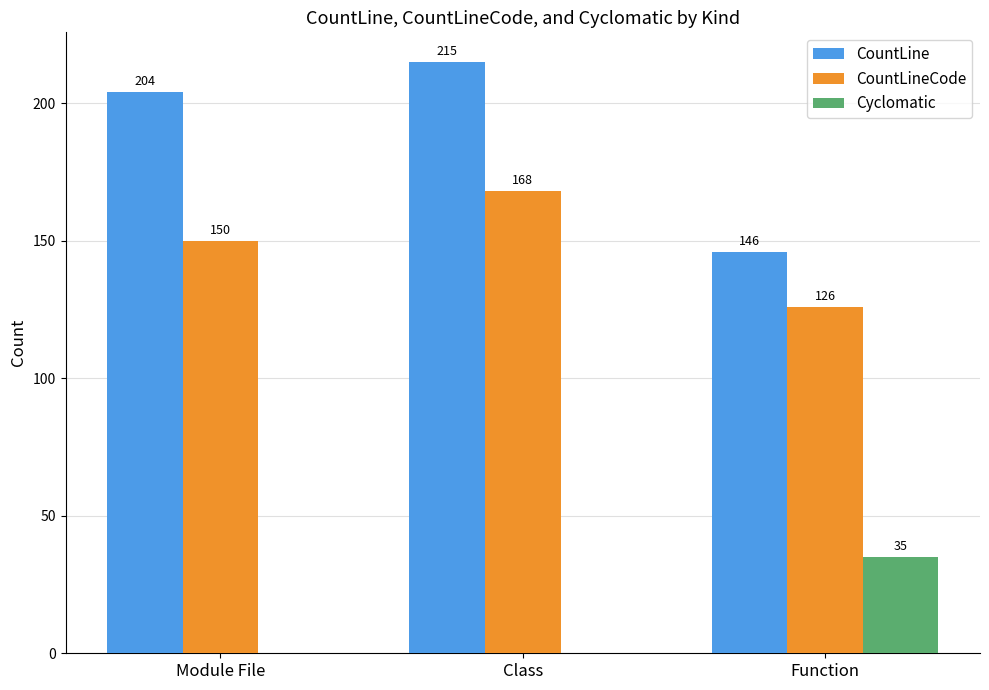

What is the sum of all CountLineCode values?

444